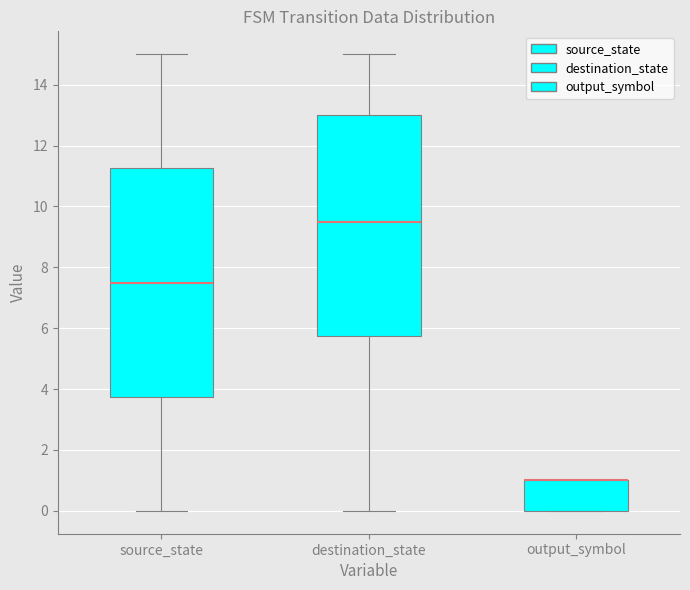

Comparing the boxes themselves (not the whiskers), which one is the tallest?

source_state